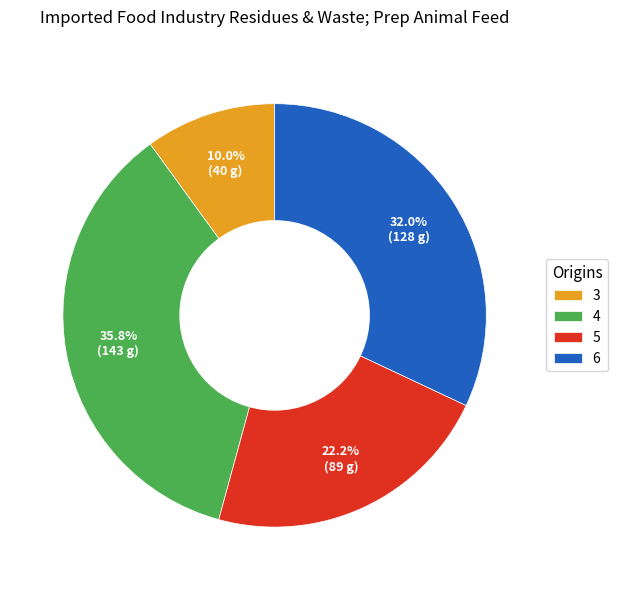

The 4 slice represents 36% of the pie. True or false?

True